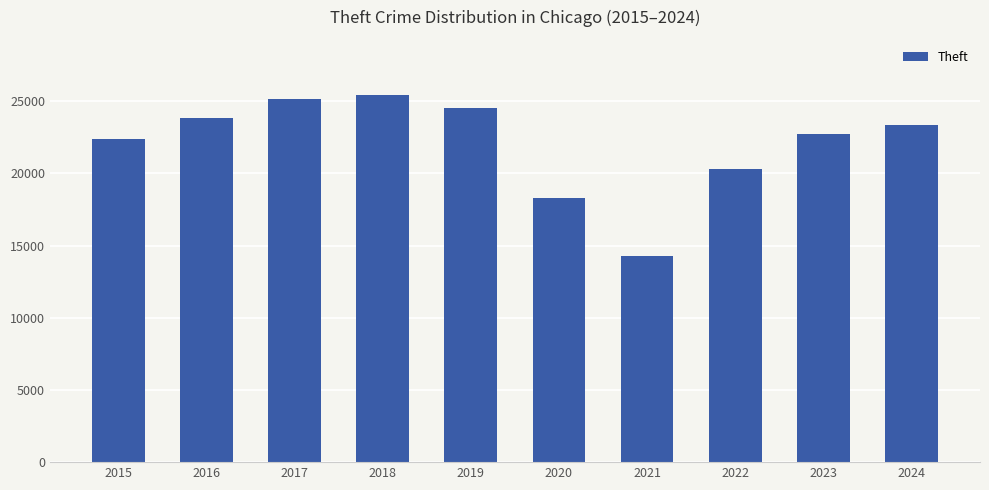

The value at 2016 is 9728. True or false?

False